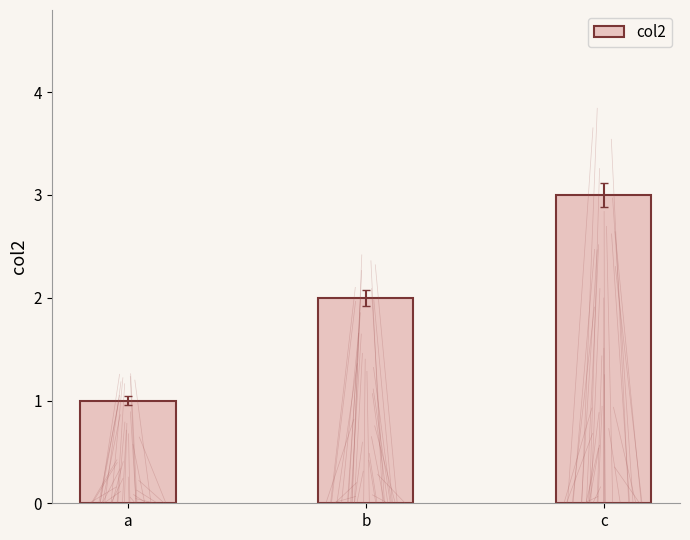

Reading left to right, extract all data points from this chart.

1	2	3